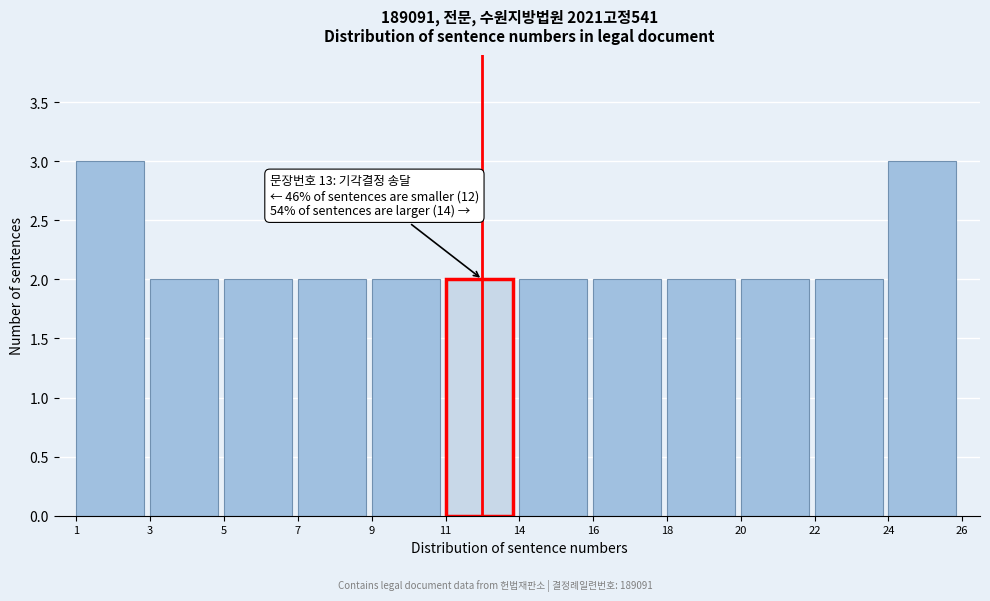

Reading left to right, what are all the values shown in this chart?

1=3	3=2	5=2	7=2	9=2	11=2	14=2	16=2	18=2	20=2	22=2	24=3